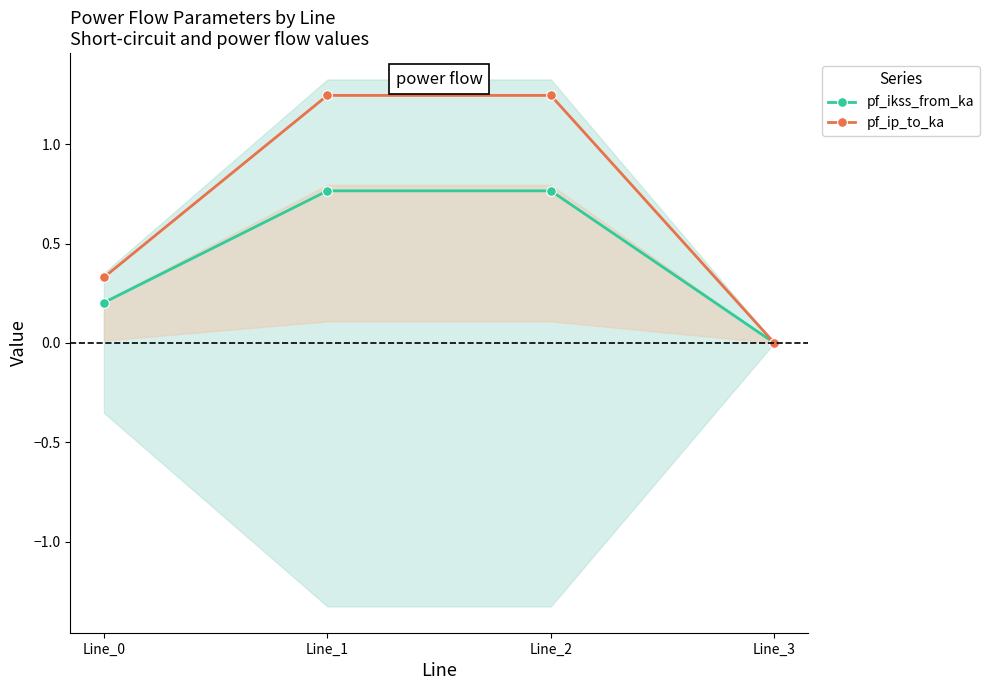

What is the difference between the second highest and second lowest values in the pf_ip_to_ka series?

0.9